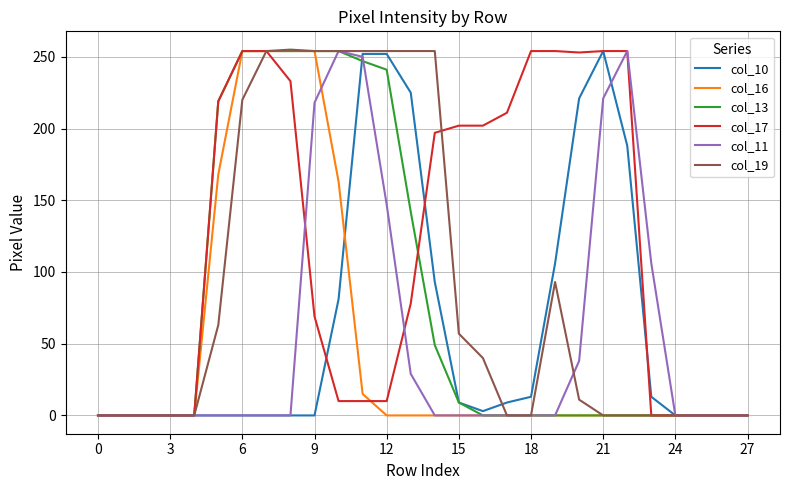

What is the maximum value shown in the chart?

255